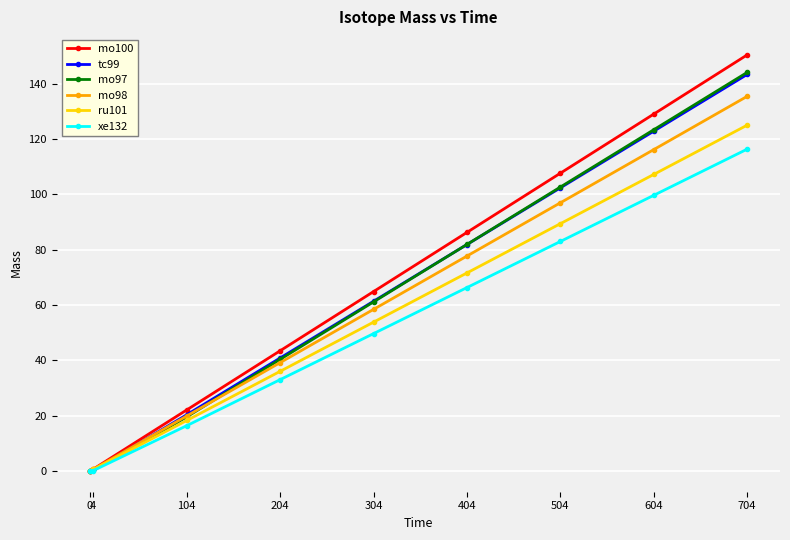

Which series changed the most between 104 and 504?

mo100